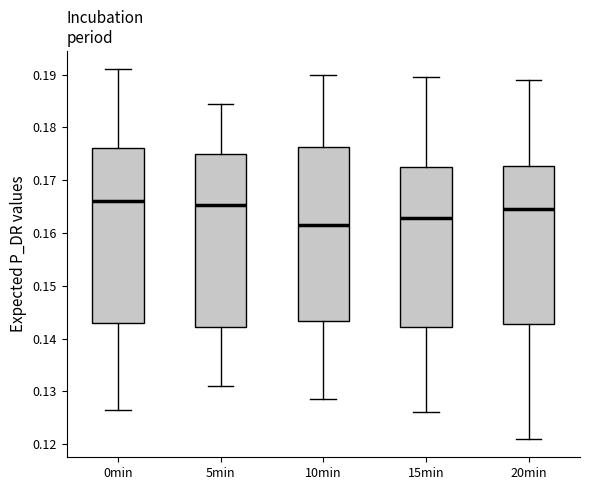

Reading left to right, read every box against the y-axis: the position of its median line, the range the box covers, and the ends of its whiskers. The values are not printed on the chart, so give them approximately, as read against the axis.

0min: median 0.166, box 0.143 to 0.176, whiskers 0.127 to 0.191
5min: median 0.165, box 0.142 to 0.175, whiskers 0.131 to 0.185
10min: median 0.162, box 0.143 to 0.176, whiskers 0.129 to 0.190
15min: median 0.163, box 0.142 to 0.173, whiskers 0.126 to 0.190
20min: median 0.165, box 0.143 to 0.173, whiskers 0.121 to 0.189